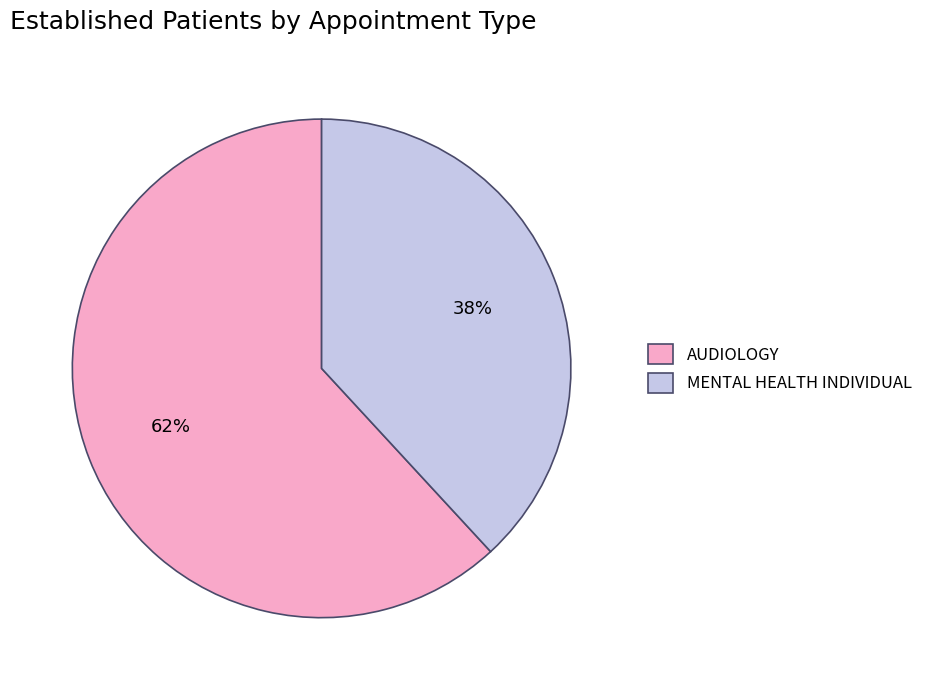

Is there any slice that represents more than half of the pie?

Yes